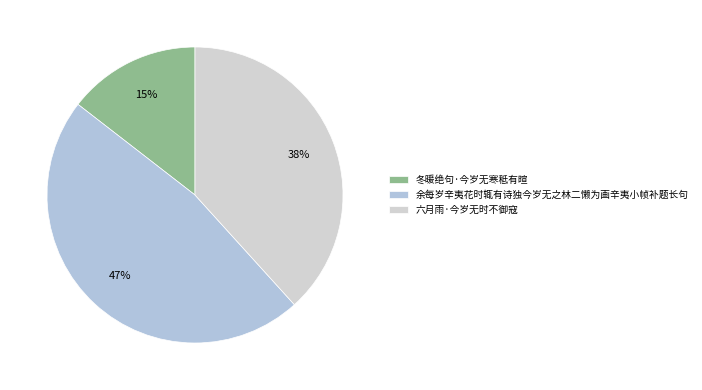

Between 冬暖绝句·今岁无寒秪有暄 and 六月雨·今岁无时不御寇, which is larger?

六月雨·今岁无时不御寇